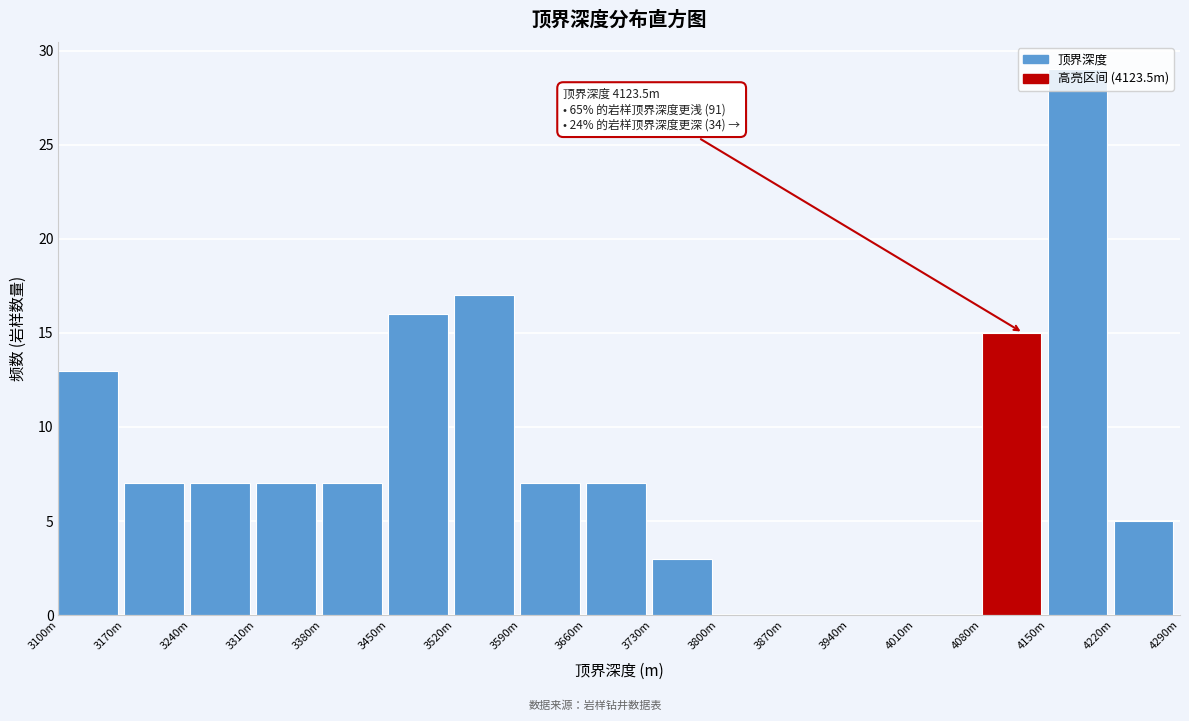

What is the greatest value displayed?

29